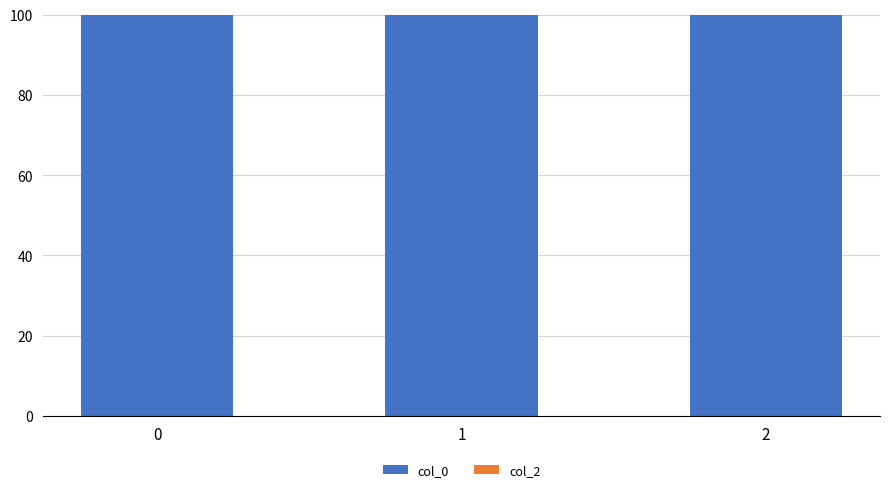

What is the value of the col_0 bar at the 3rd from the left?

100